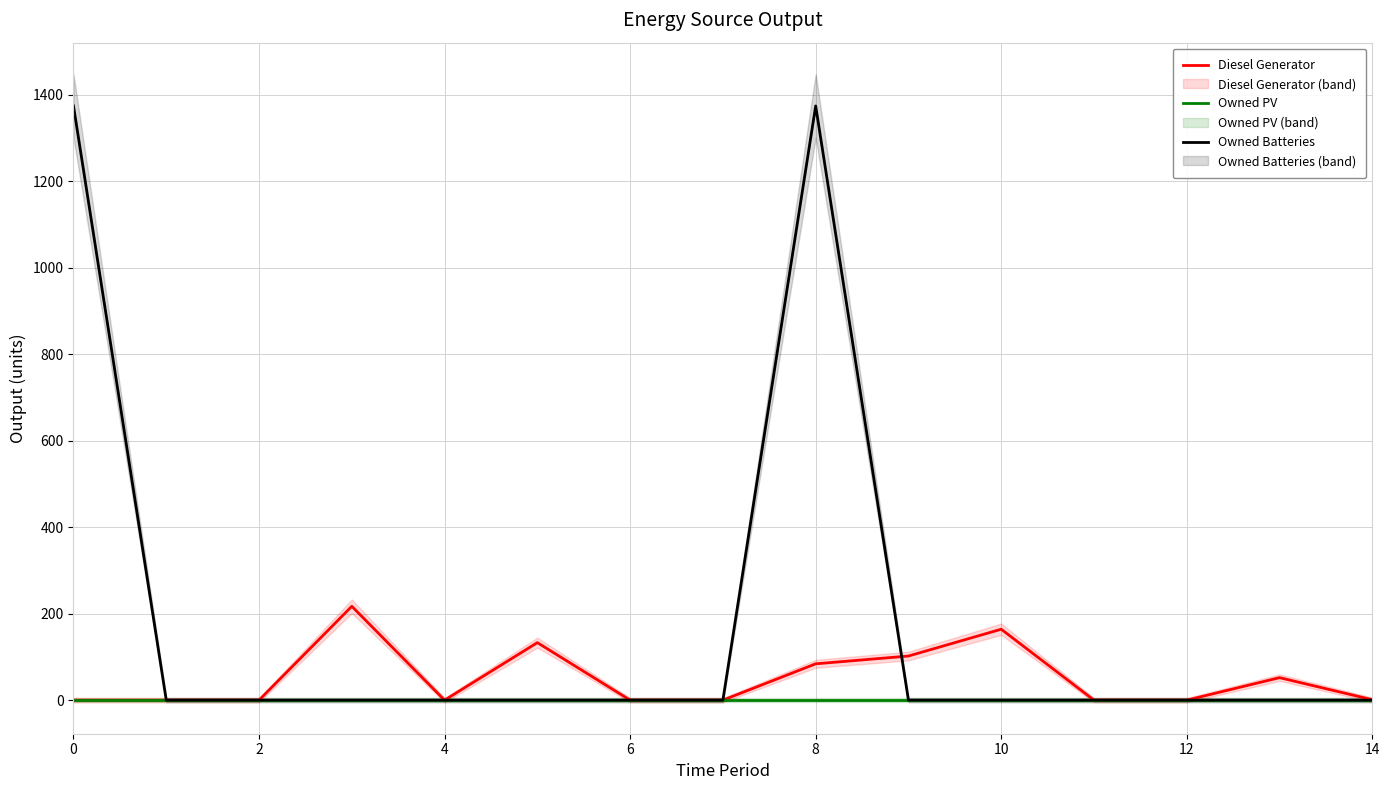

What are all the series names shown in the legend?

Diesel Generator, Owned PV, Owned Batteries